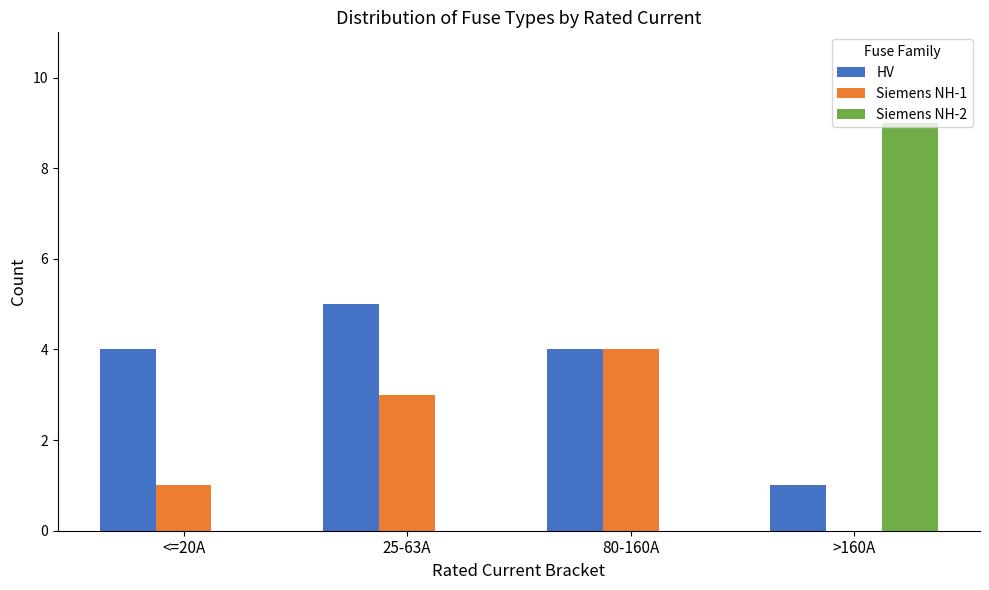

At which category is the sum across all series the highest?

>160A